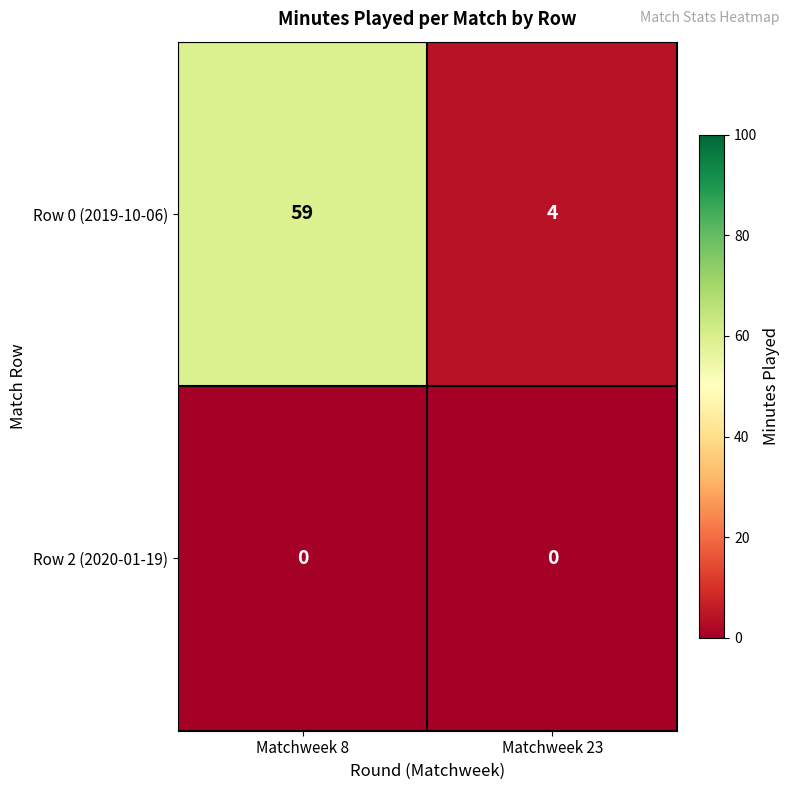

Reading left to right, list all the values displayed in this chart.

Row 0 (2019-10-06): 59	4
Row 2 (2020-01-19): 0	0